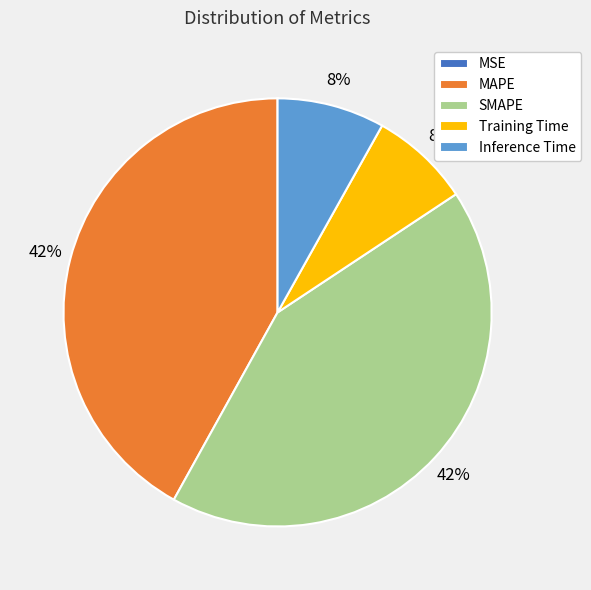

Does Training Time represent more than half of the total?

No